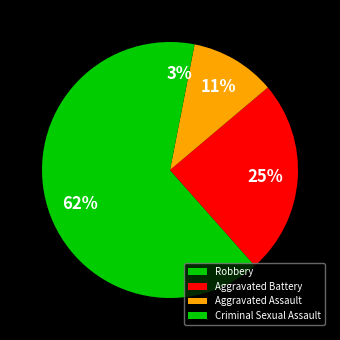

Which slice is the largest?

Robbery